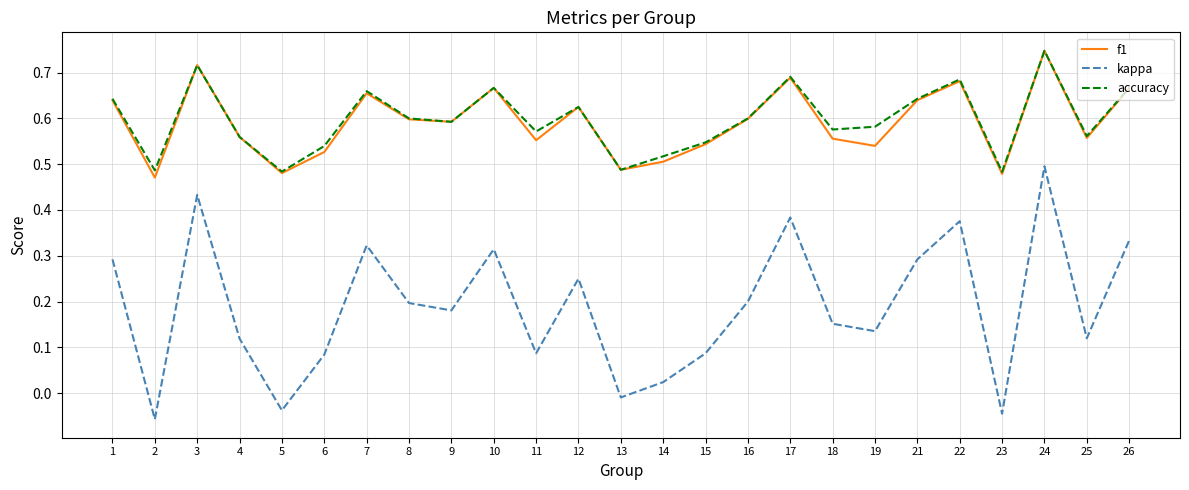

At which category is the sum across all series the highest?

24